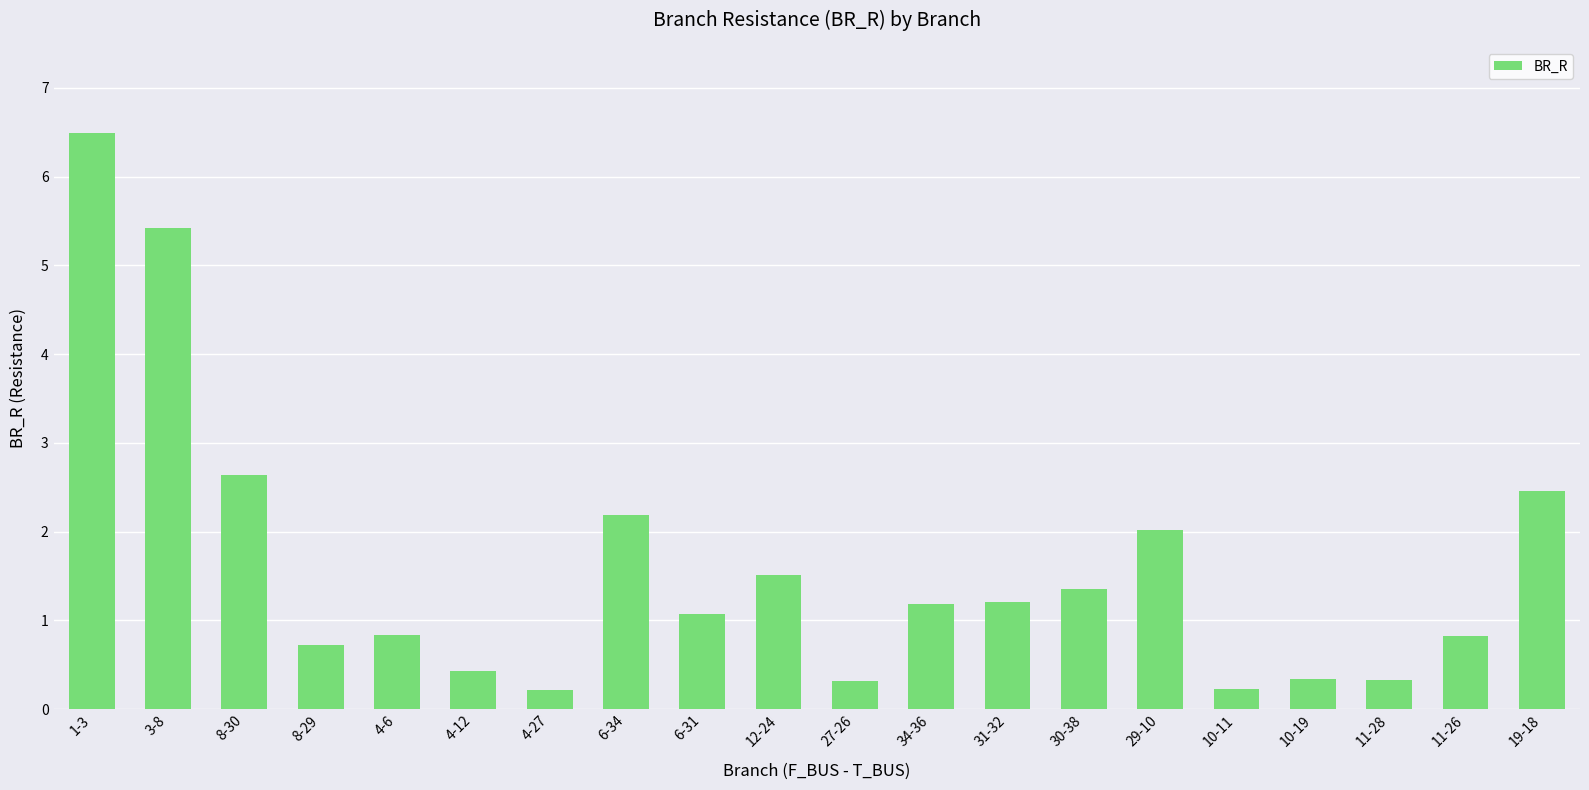

How many data points are less than 1?

9